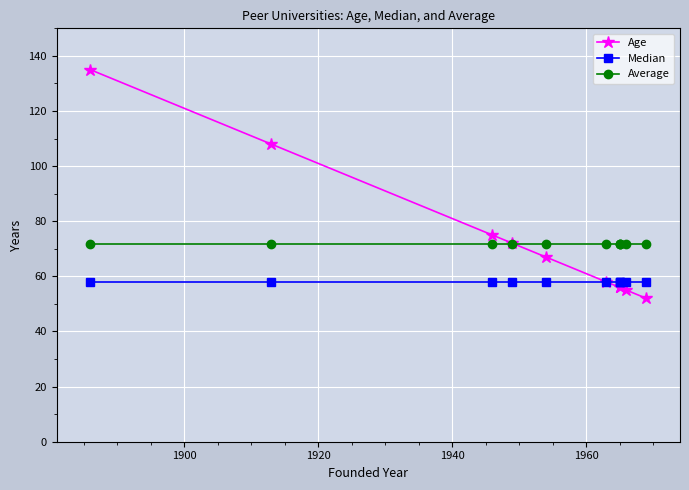

What is the value of the Median point at the 3rd from the left?

58.0